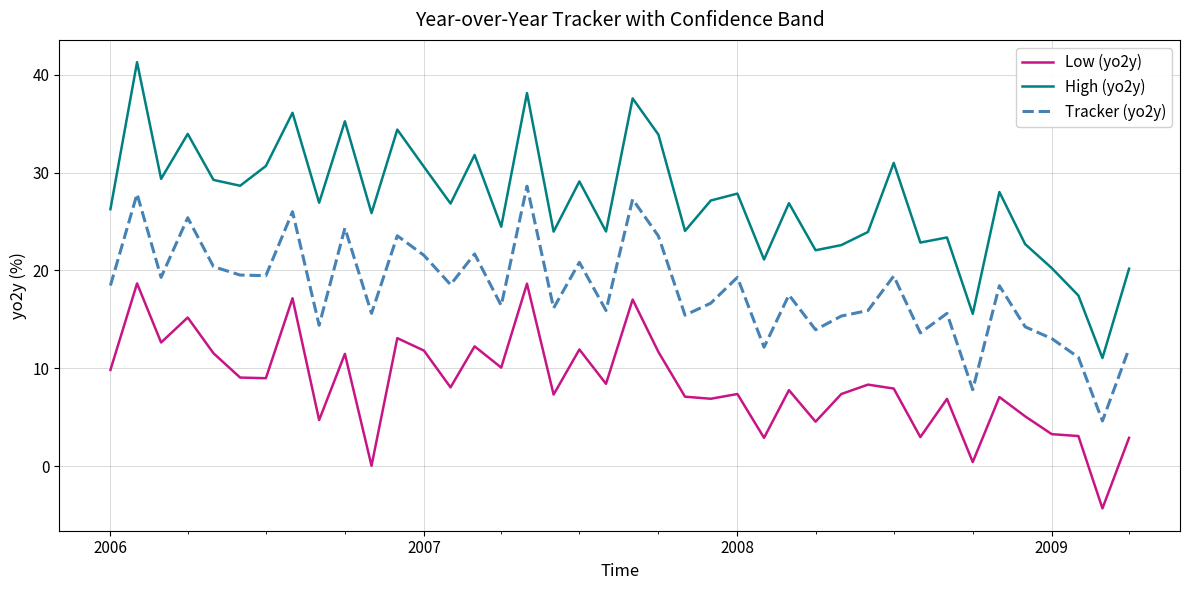

What is the difference between the maximum and minimum values in the Tracker (yo2y) series?

24.0